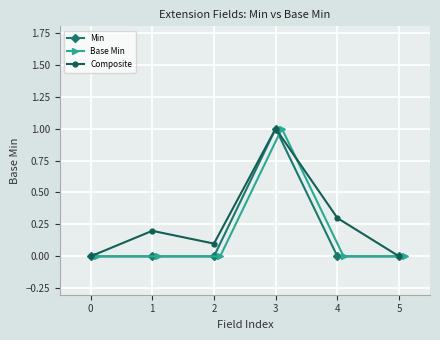

What are all the series names shown in the legend?

Min, Base Min, Composite